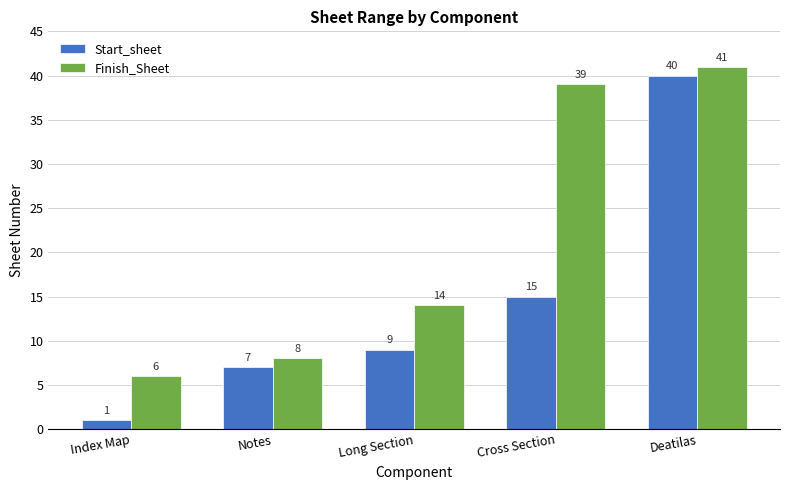

What is the minimum value shown in the chart?

1